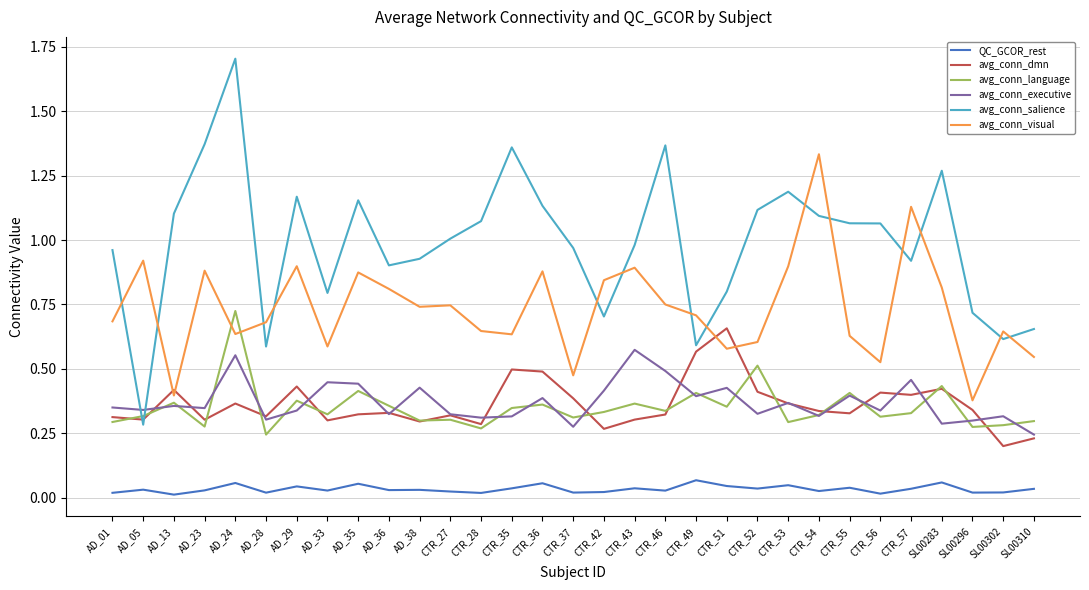

True or false: avg_conn_executive and QC_GCOR_rest cross at least once.

False